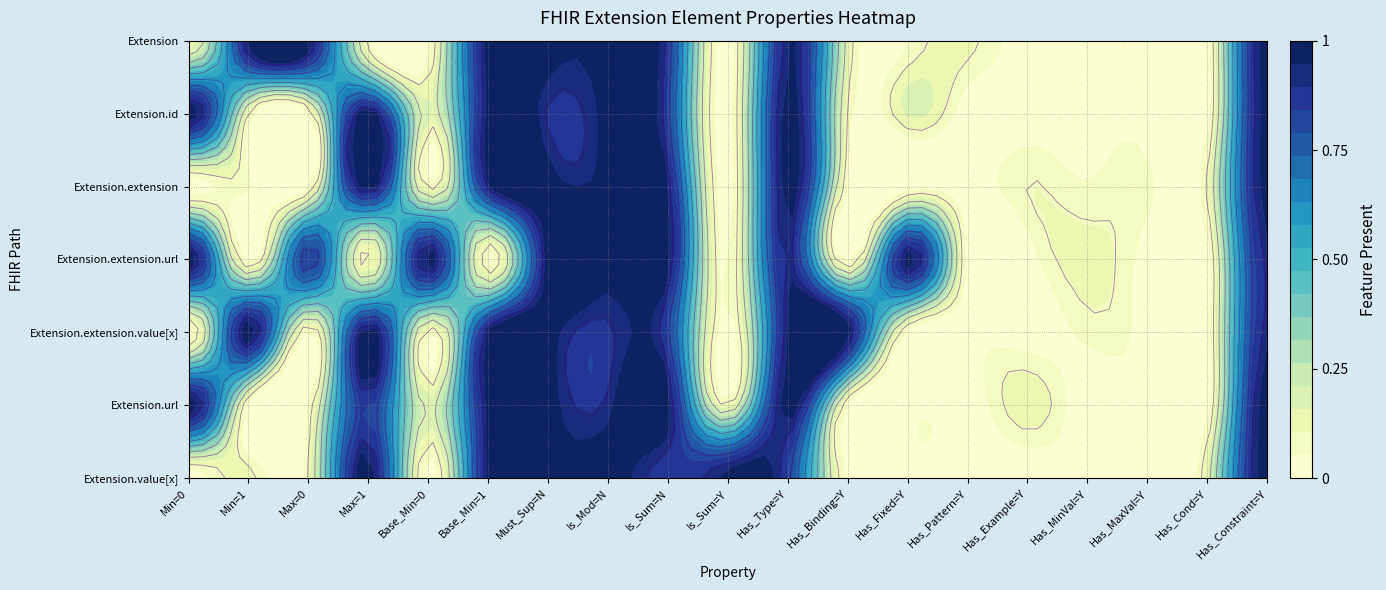

At how many categories does at least one series exceed 0?

19